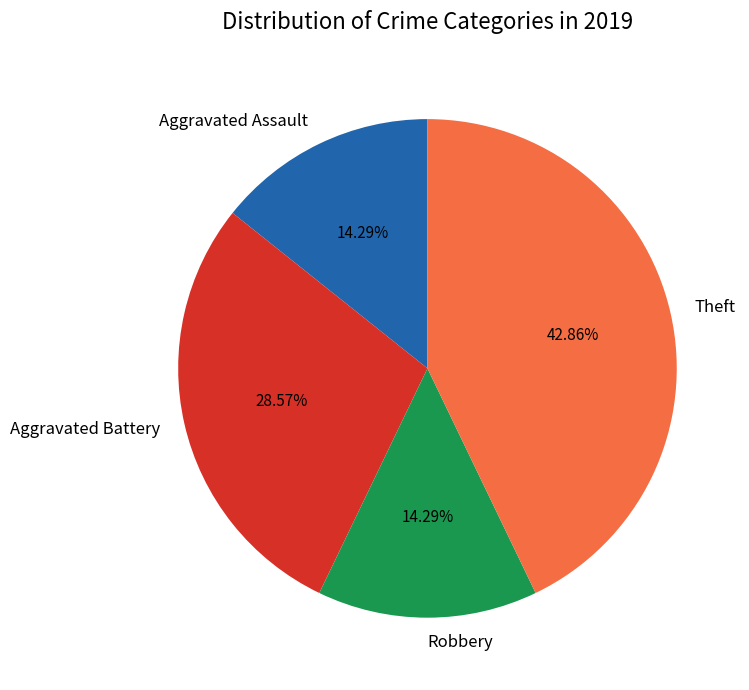

What is the ratio of the value at Aggravated Battery to the value at Theft?

0.7